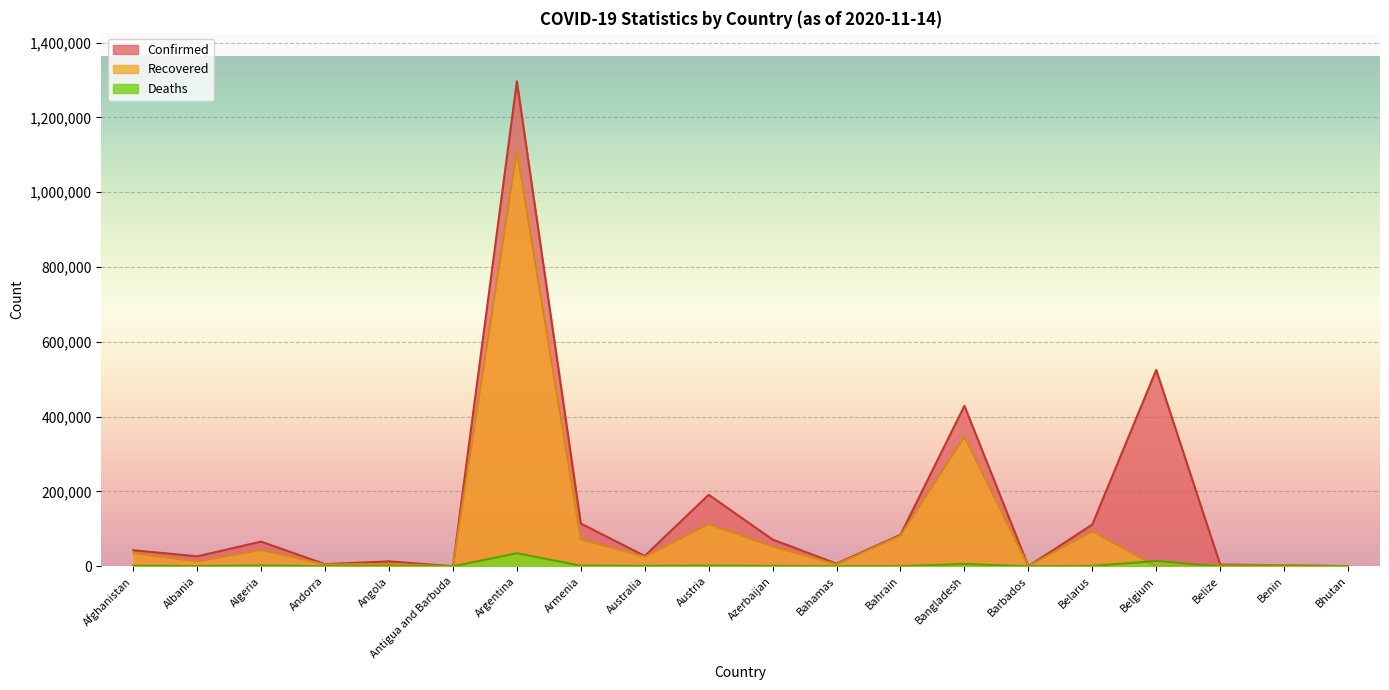

How many values in the Deaths series are below 907?

10